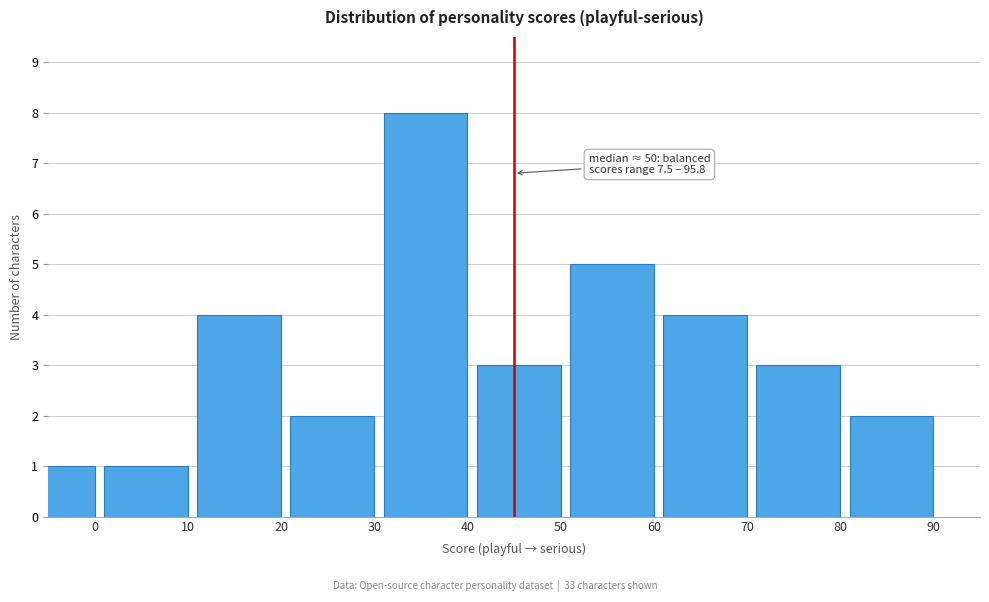

Reading left to right, extract all data points from this chart.

0=1	10=1	20=4	30=2	40=8	50=3	60=5	70=4	80=3	90=2